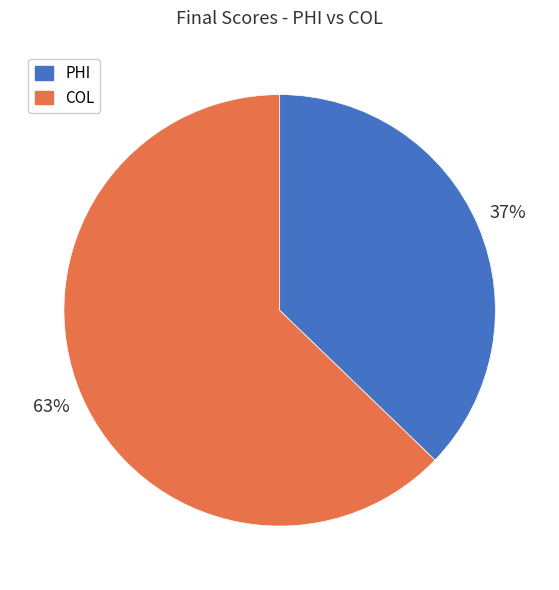

To the nearest percent, what is the combined percentage of COL and PHI?

100%